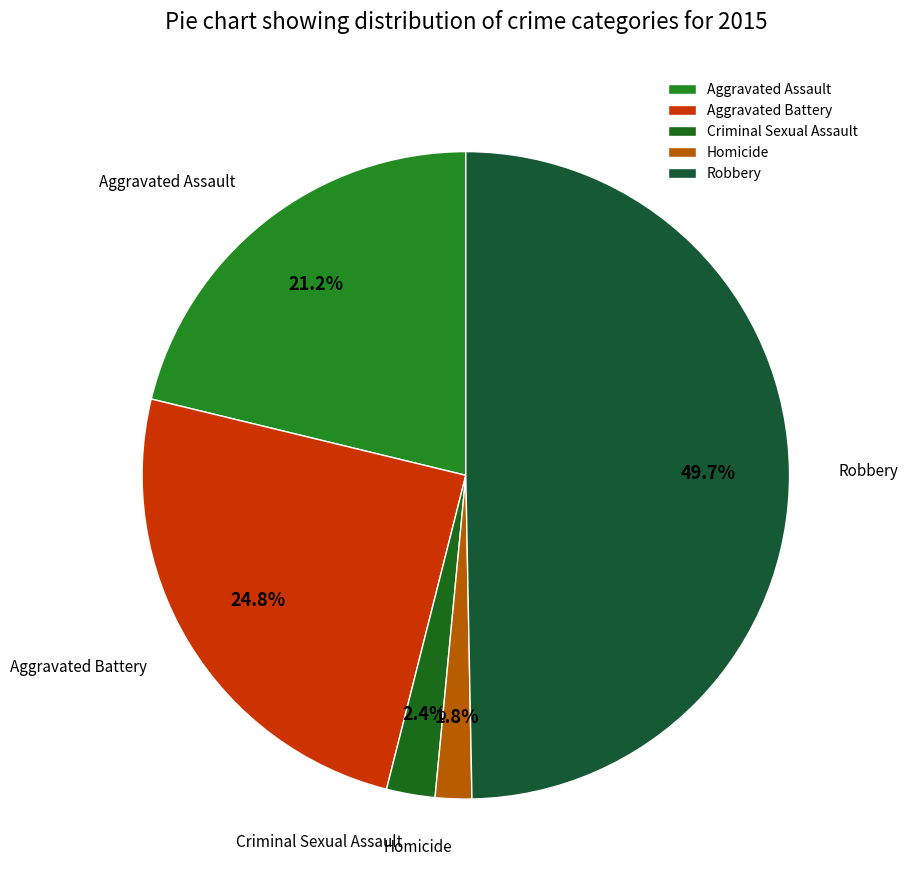

Does Aggravated Assault represent more than half of the total?

No